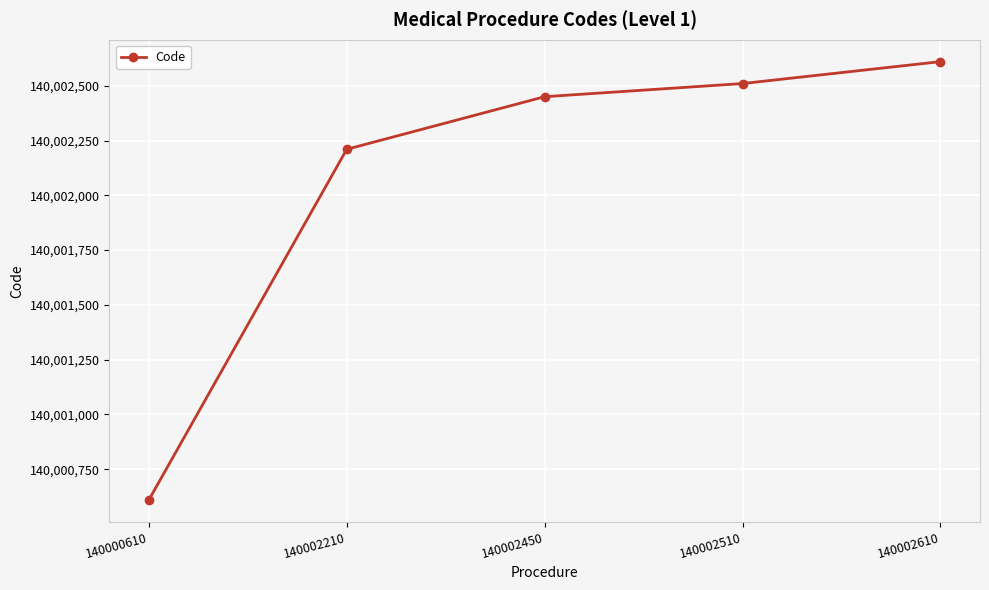

How many series are shown in this chart?

1